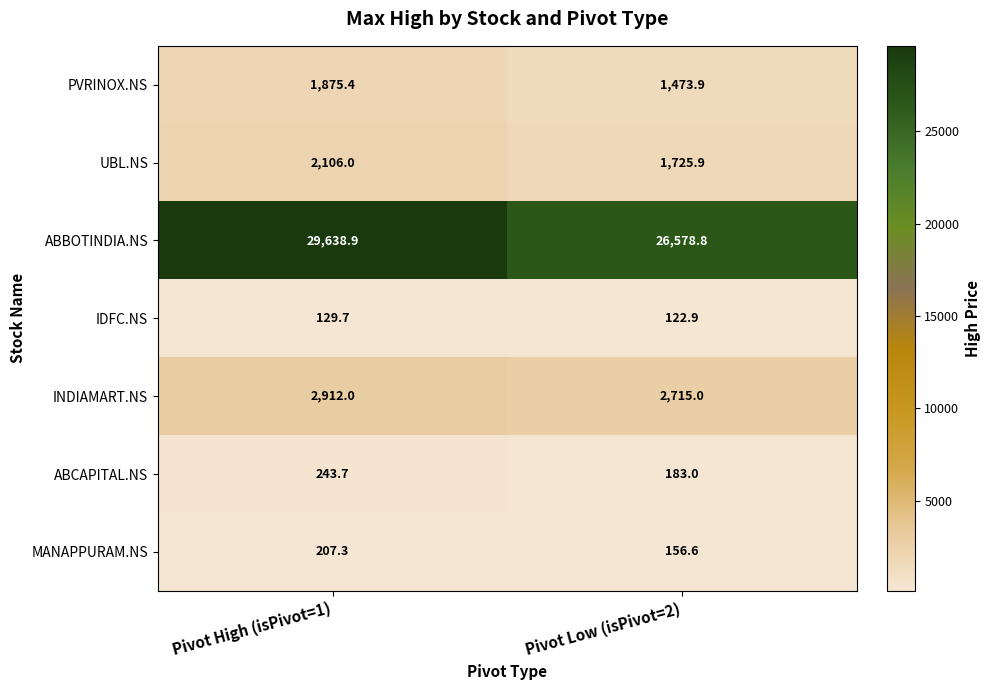

What is the difference between the MANAPPURAM.NS values at Pivot Low (isPivot=2) and Pivot High (isPivot=1)?

50.7